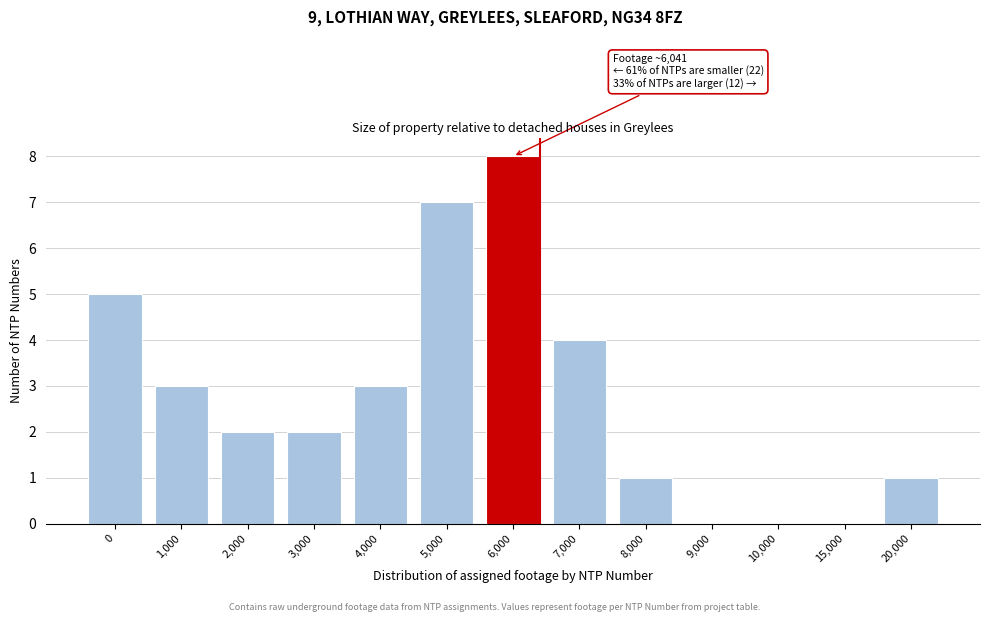

Reading left to right, transcribe all the data shown in this chart.

0=5	1,000=3	2,000=2	3,000=2	4,000=3	5,000=7	6,000=8	7,000=4	8,000=1	9,000=0	10,000=0	15,000=0	20,000=1